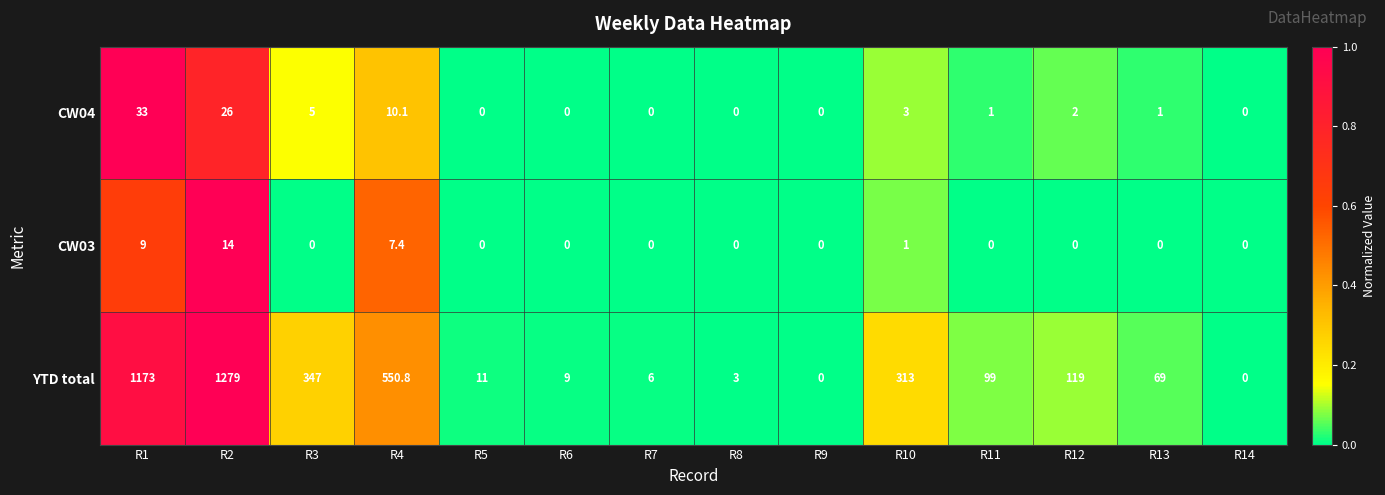

At which category is the sum across all series the highest?

R2